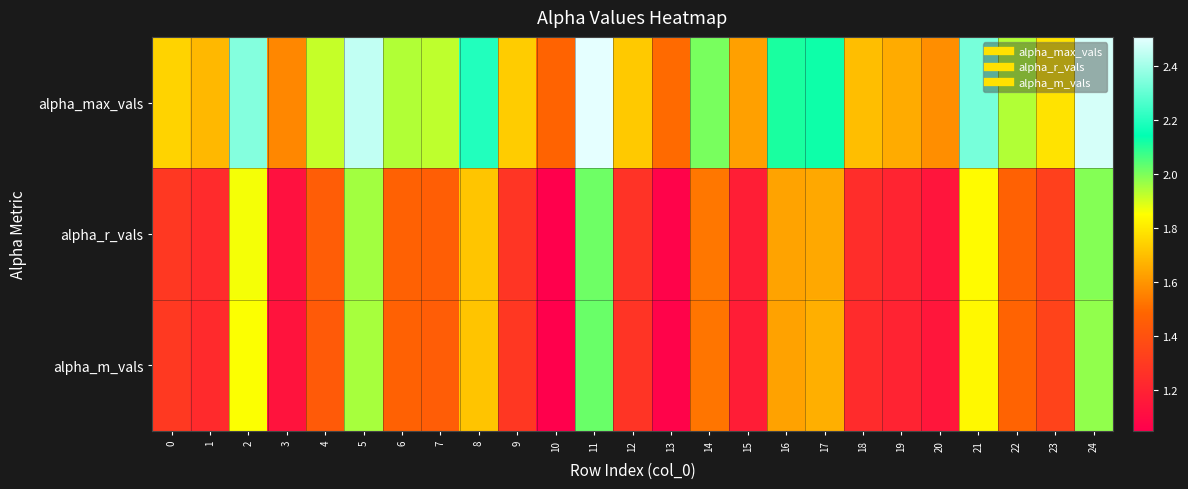

List the series in order of their peak value, highest first.

alpha_max_vals, alpha_m_vals, alpha_r_vals